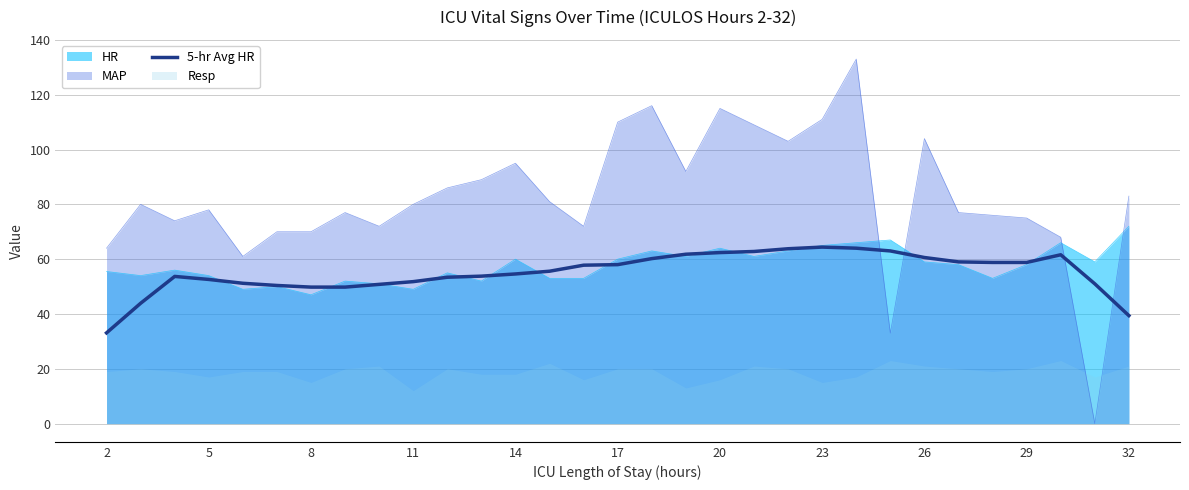

Which series ends up on top after the final intersection of HR and MAP?

MAP